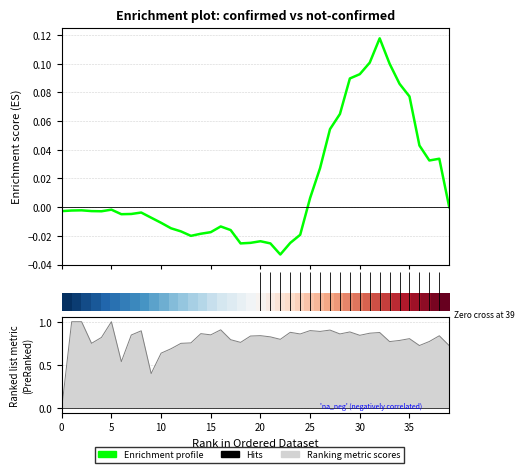

What is the difference between the maximum and minimum values in the Enrichment profile series?

0.2